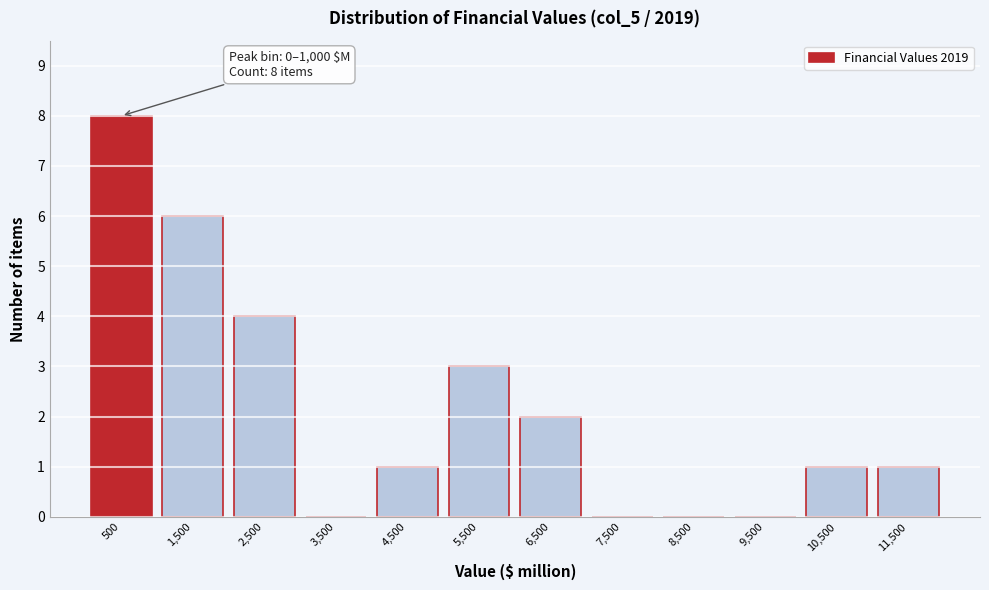

Over which range of the x-axis is the bar tallest?

0 to 1000